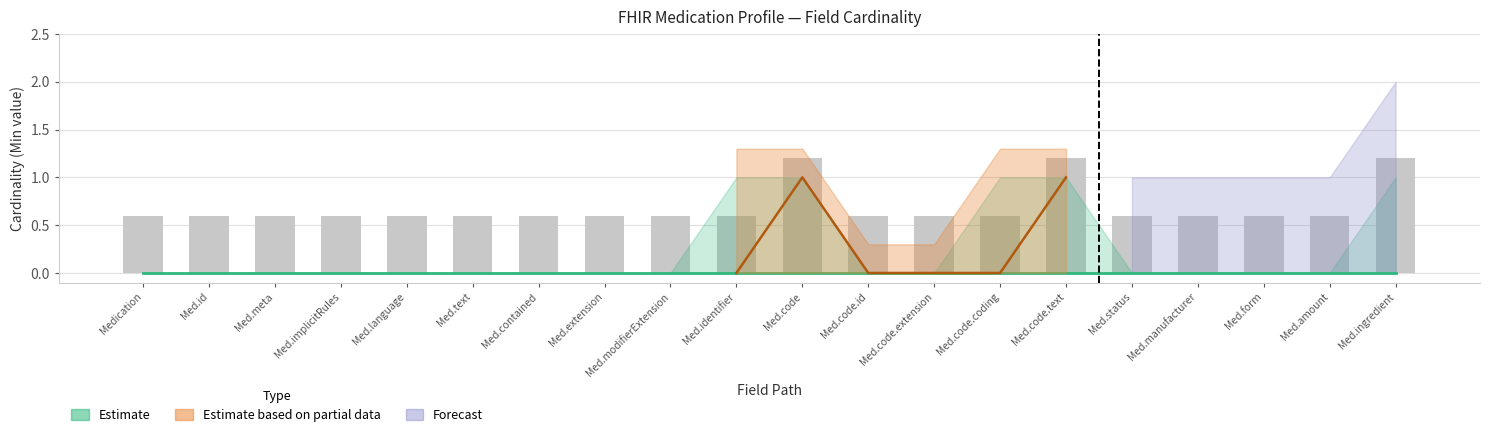

What is the label of the 2nd bar from the right?

Med.amount